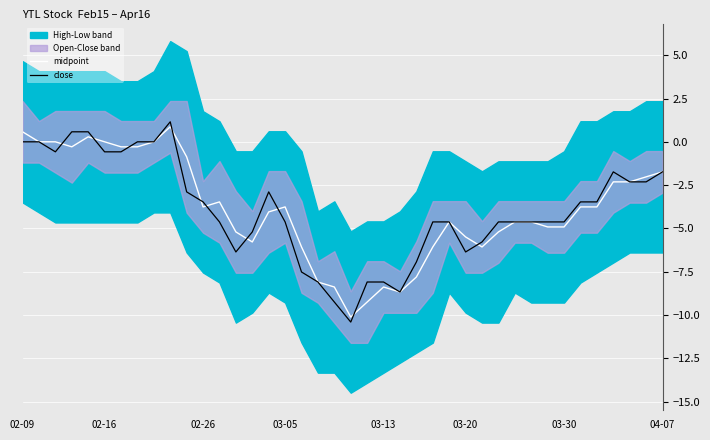

What is the minimum value for close?

-10.4